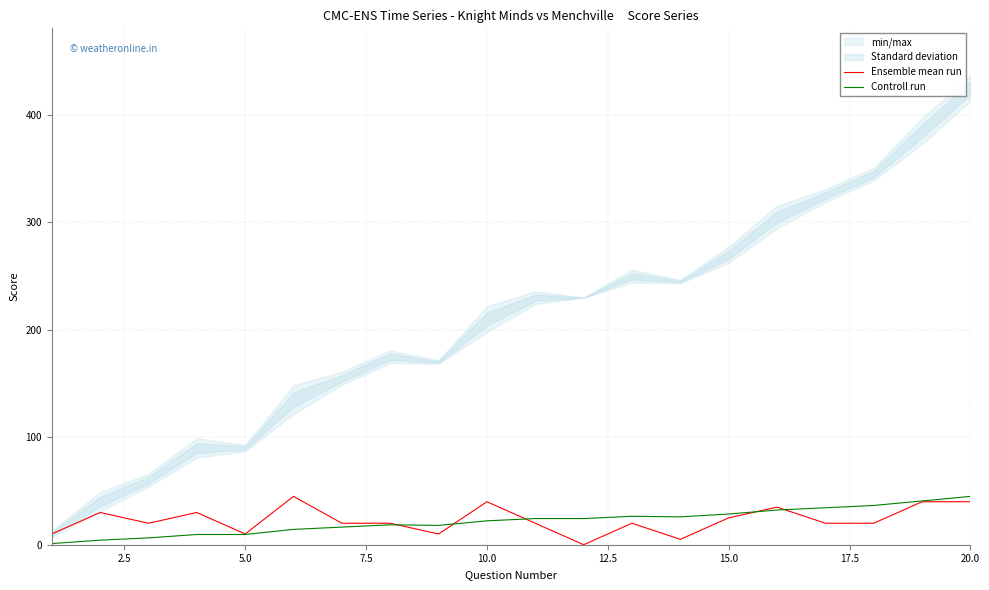

What is the highest value of the Ensemble mean run series?

45.0